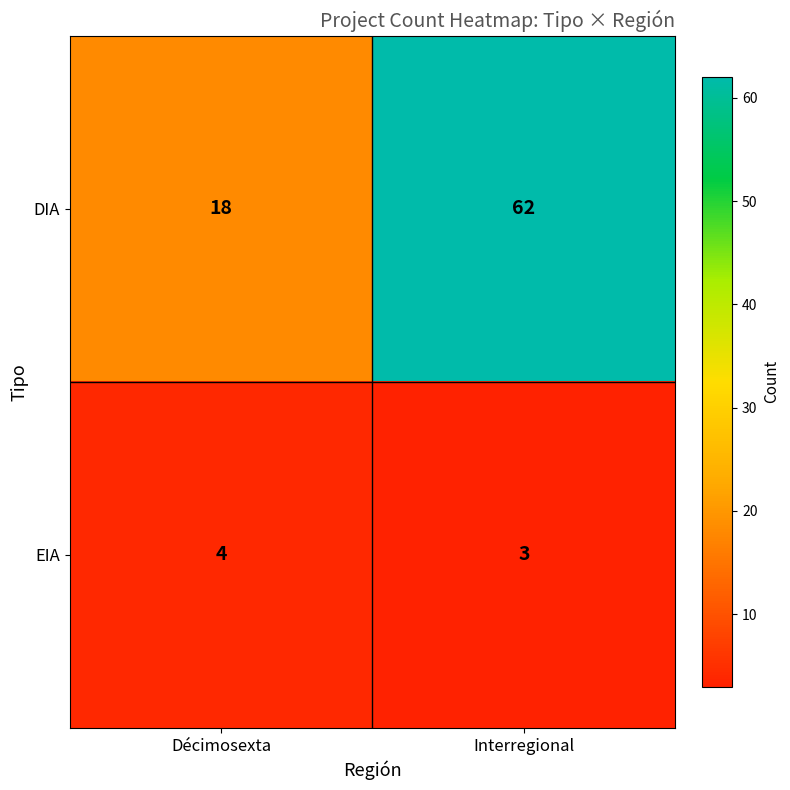

Which label corresponds to the largest value in the chart?

Interregional